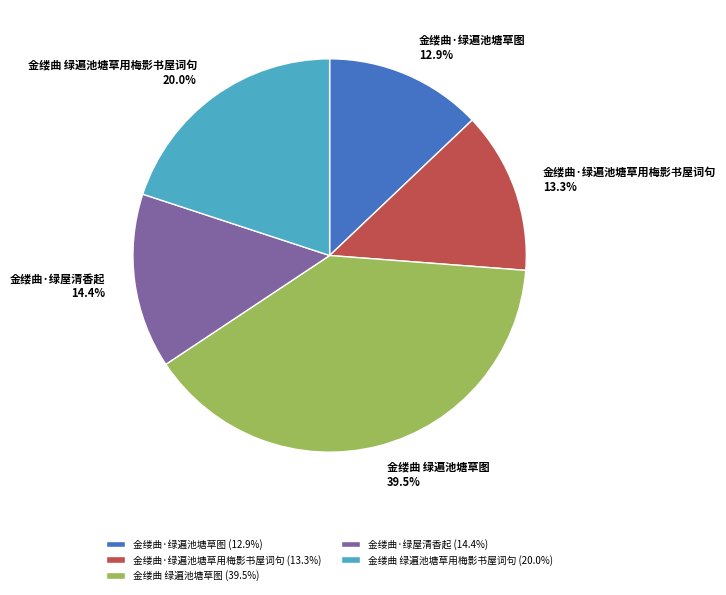

Does 金缕曲 绿遍池塘草图 represent more than half of the total?

No